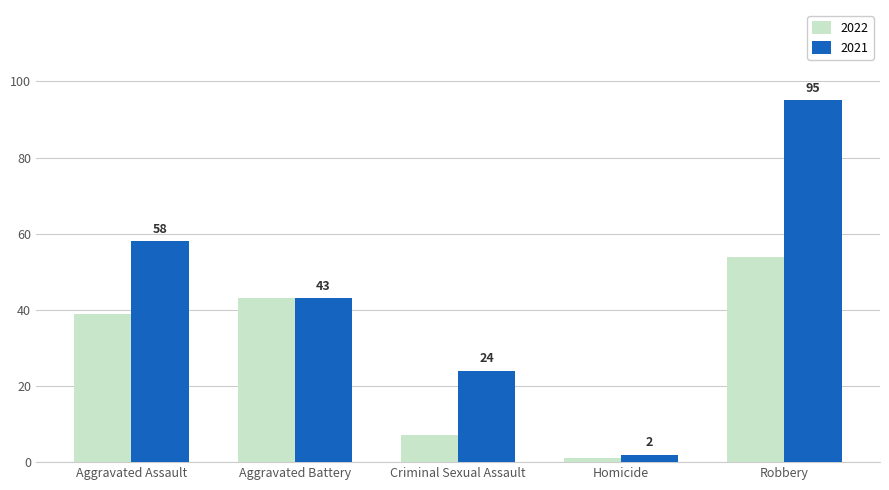

Is it true that 2022 equals 39 at Aggravated Assault?

True